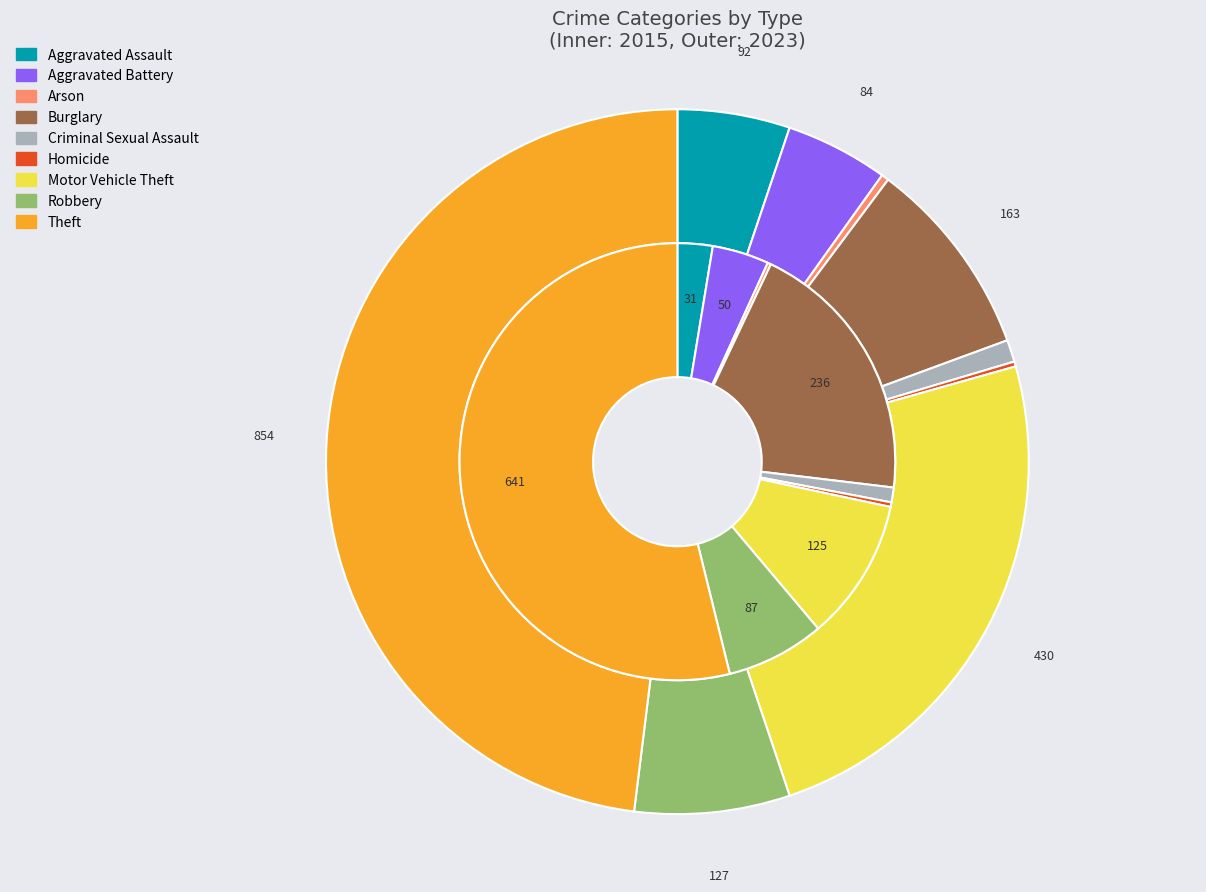

Count the number of slices in the pie.

9